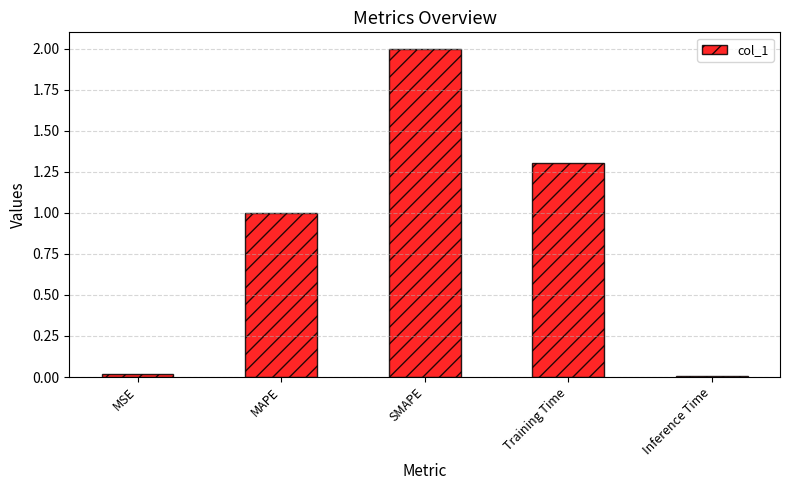

Which has a higher value, Training Time or SMAPE?

SMAPE